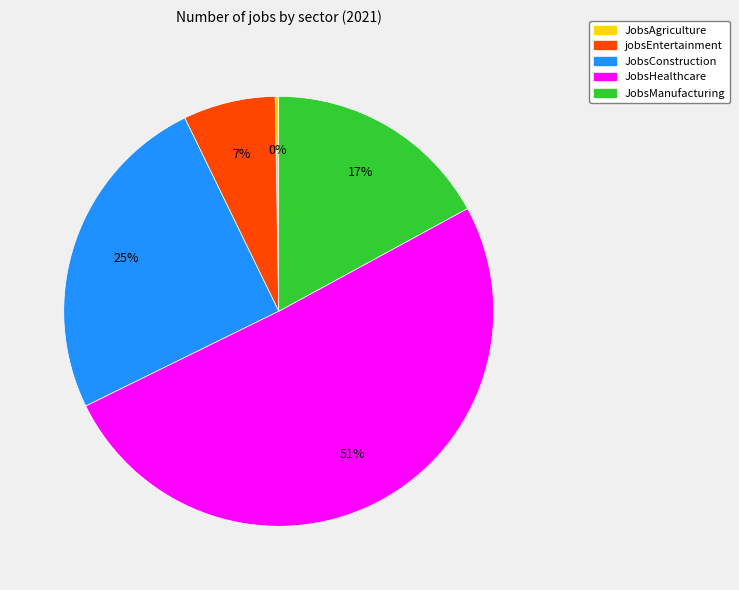

Is JobsHealthcare the majority of the pie?

Yes